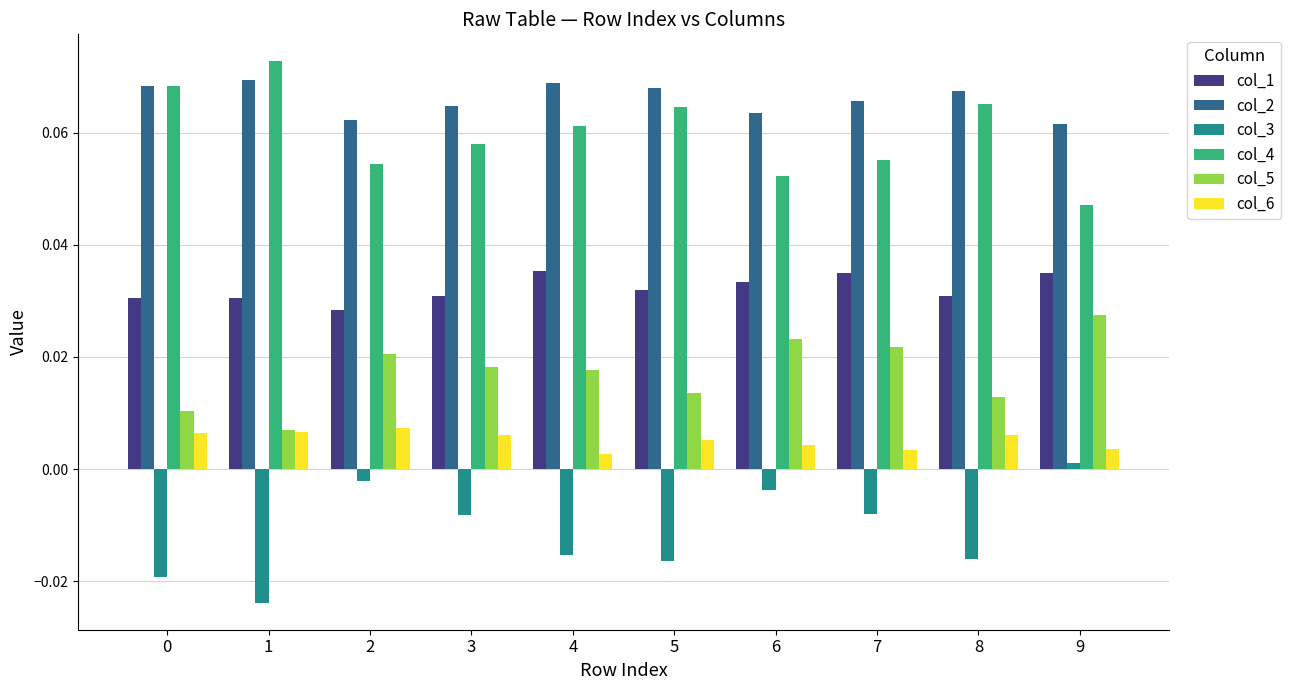

True or false: col_4 has a value of 0.0 at 8.

False